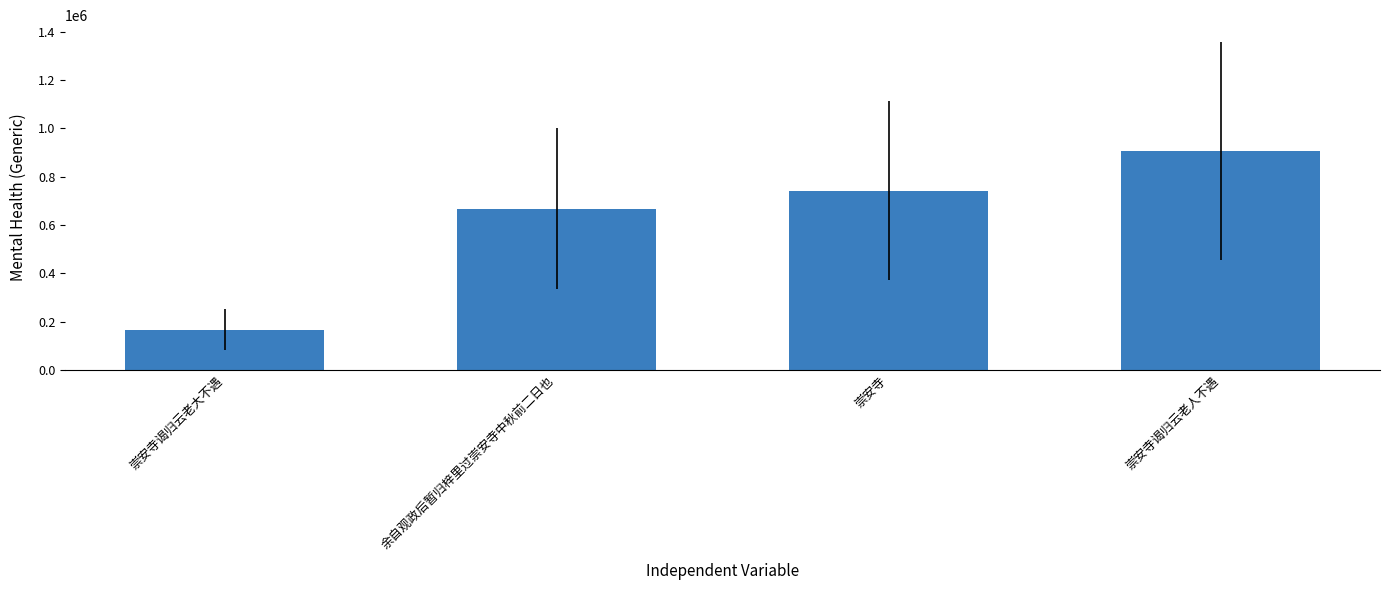

At which label is the value closest to 536389?

余自观政后暂归梓里过崇安寺中秋前二日也